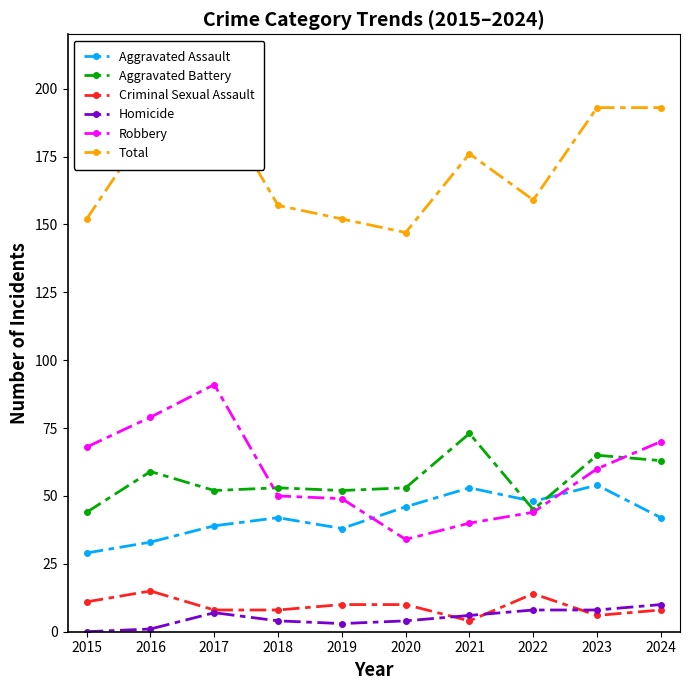

Reading left to right, what are all the values shown in this chart?

Aggravated Assault: 29	33	39	42	38	46	53	48	54	42
Aggravated Battery: 44	59	52	53	52	53	73	45	65	63
Criminal Sexual Assault: 11	15	8	8	10	10	4	14	6	8
Homicide: 0	1	7	4	3	4	6	8	8	10
Robbery: 68	79	91	50	49	34	40	44	60	70
Total: 152	187	197	157	152	147	176	159	193	193